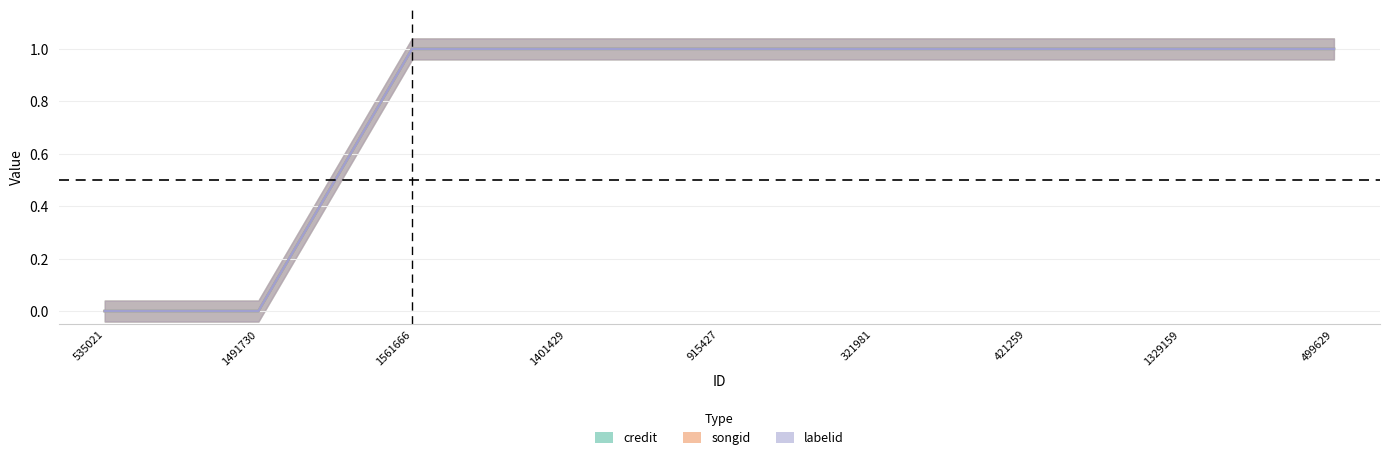

Is the value of songid at 1561666 greater than the value of credit at 535021?

Yes